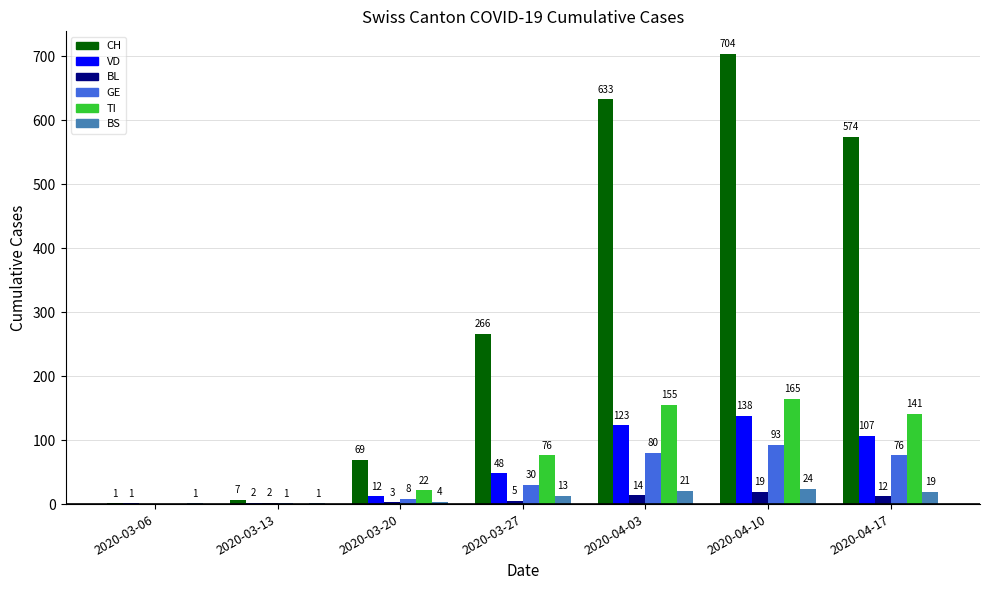

Is the value of TI at 2020-03-27 greater than the value of VD at 2020-04-03?

No